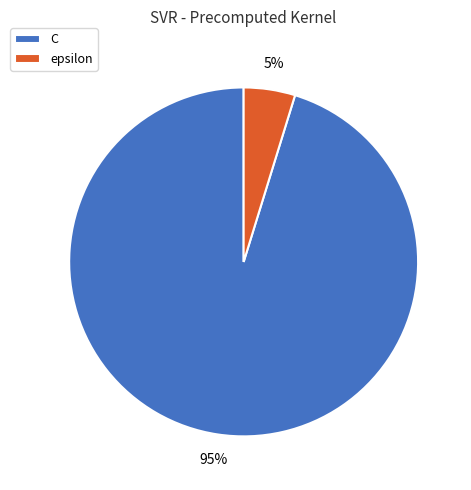

To the nearest percent, what is the average slice percentage?

50%